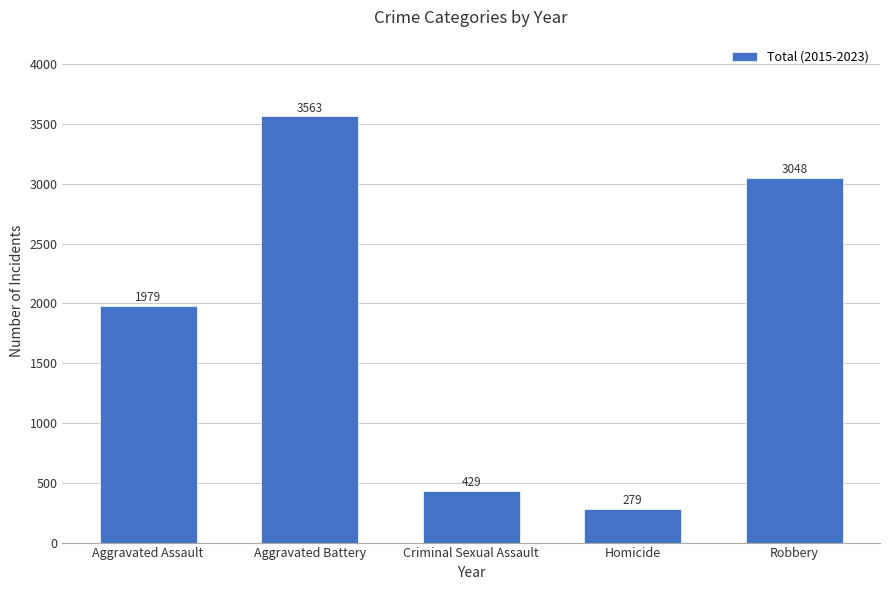

How many categories are shown in the chart?

5